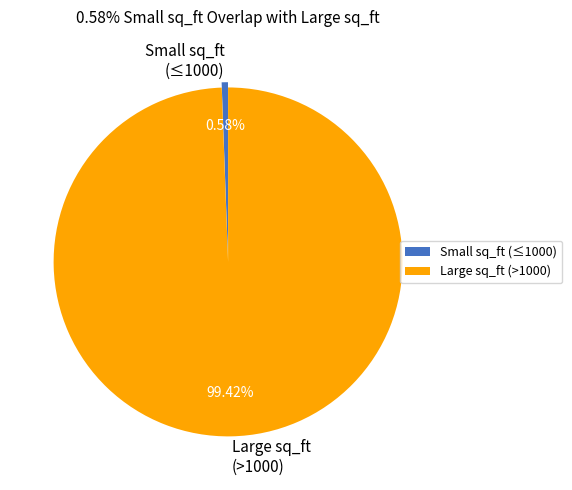

Do Small sq_ft (≤1000) and Large sq_ft (>1000) together represent more than half of the pie?

Yes